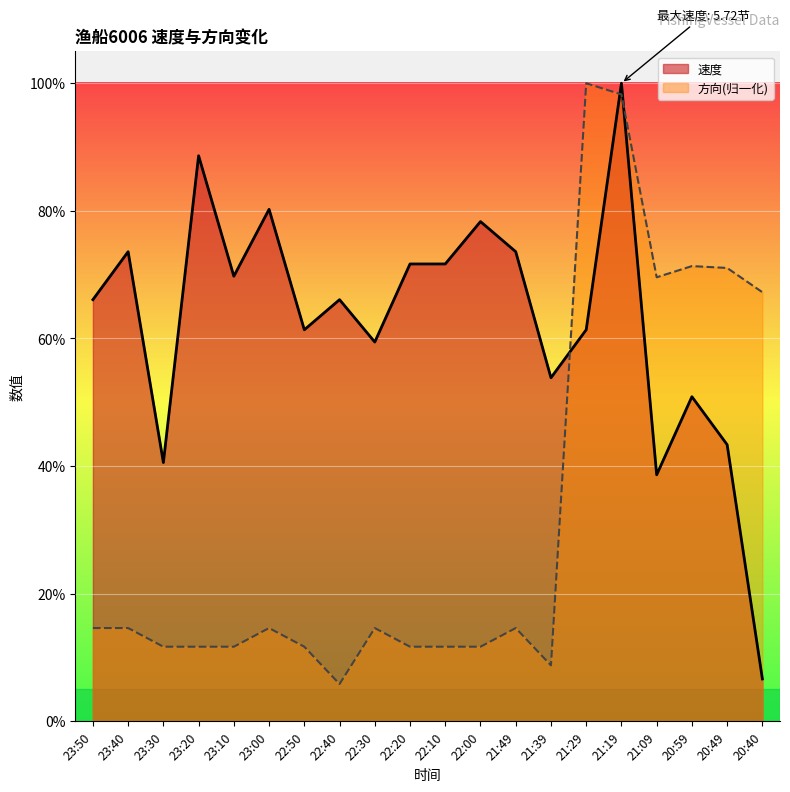

What is the sum of the 方向 values at 23:00 and 22:50?

0.3